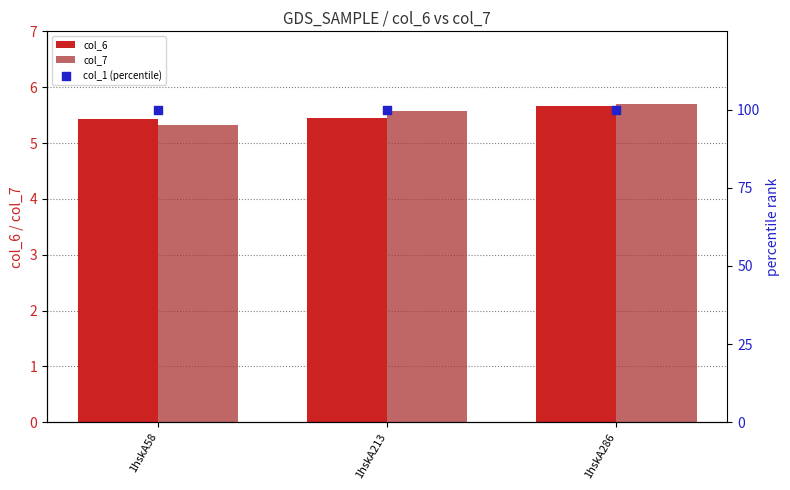

Which series has the largest Y range (max minus min)?

col_7